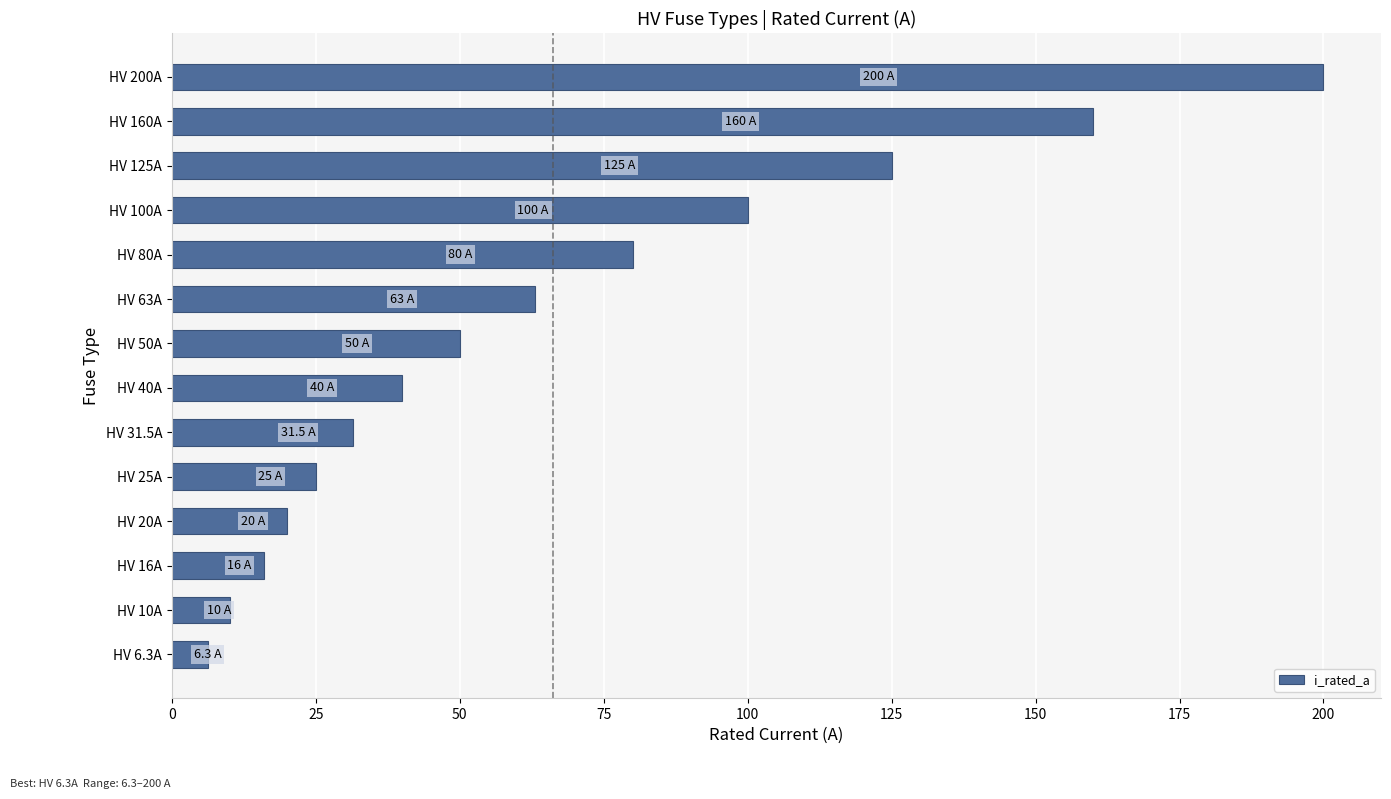

List the labels in order of value, smallest first.

HV 6.3A, HV 10A, HV 16A, HV 20A, HV 25A, HV 31.5A, HV 40A, HV 50A, HV 63A, HV 80A, HV 100A, HV 125A, HV 160A, HV 200A